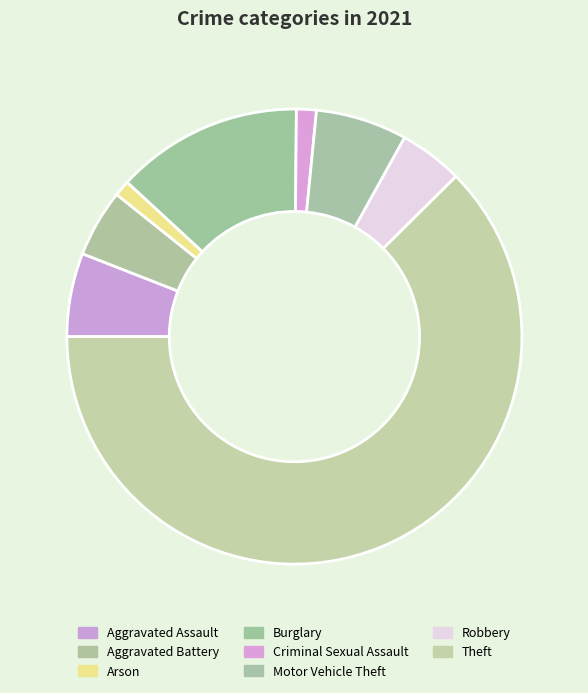

Which slice is the largest?

Theft